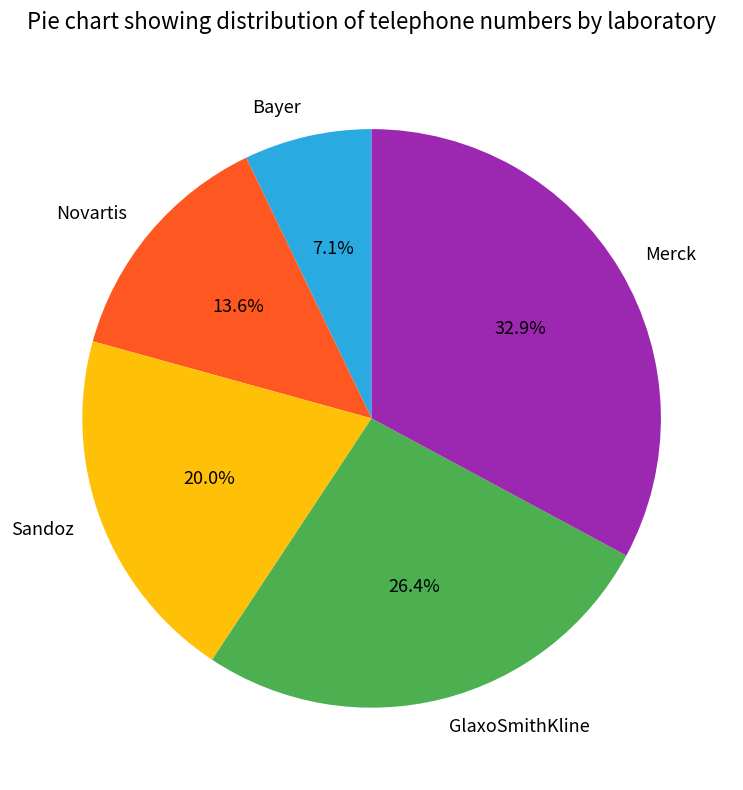

To the nearest percent, what portion does Bayer represent?

7%